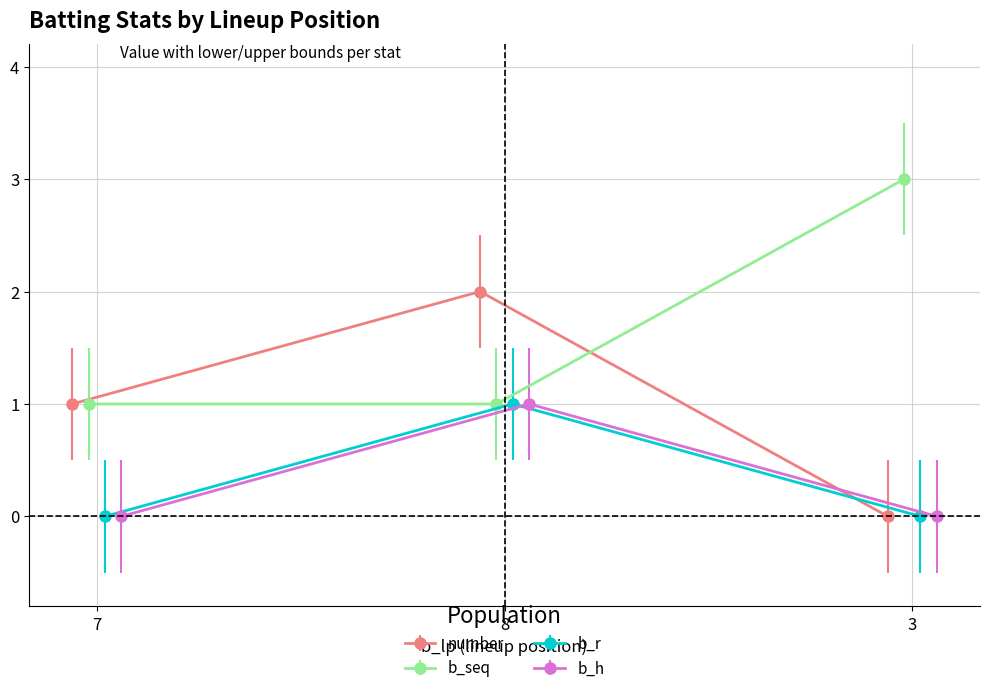

True or false: number has a value of 0 at 3.

True